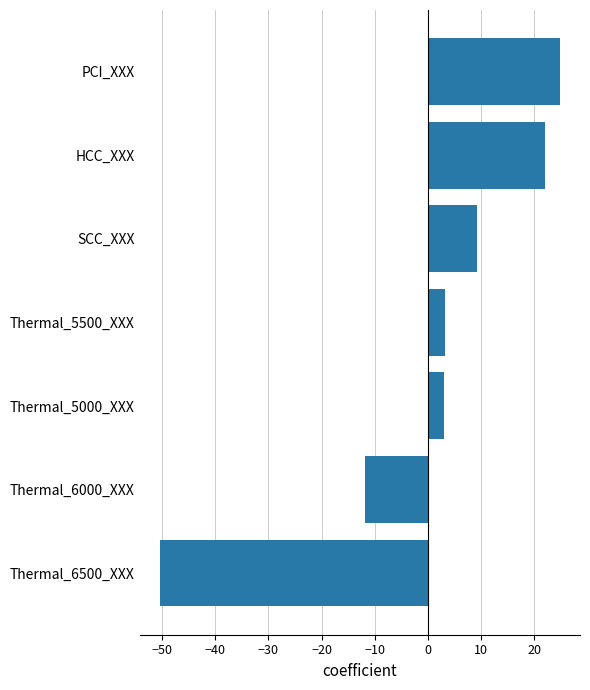

How many negative values are there?

2